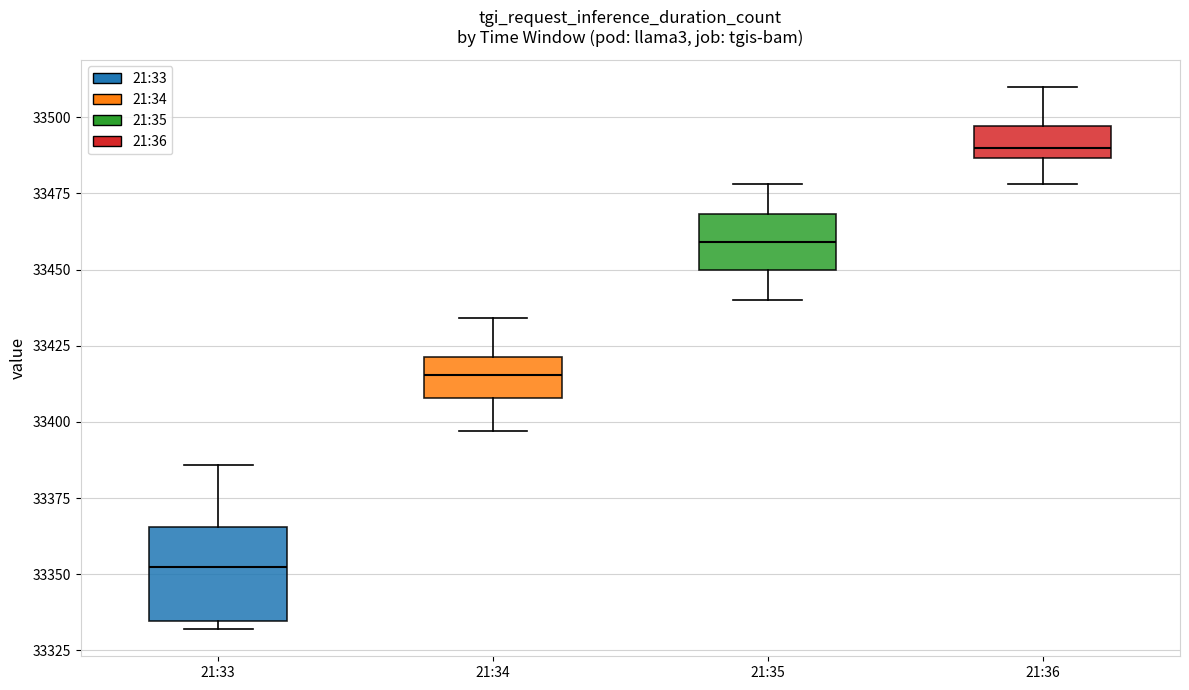

Which box's median line is the highest?

21:36